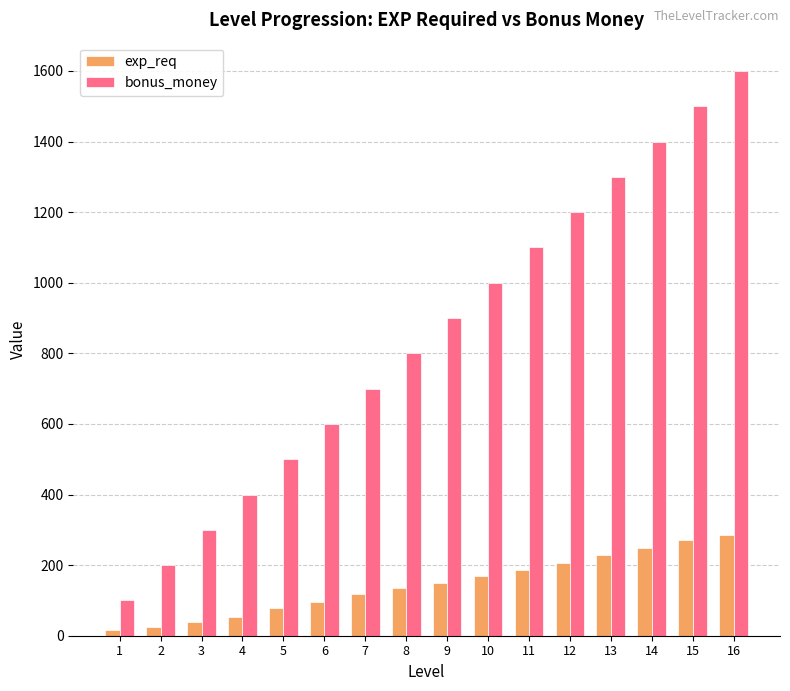

Reading right to left, what are all the values shown in this chart?

exp_req: 16=285	15=270	14=249	13=228	12=207	11=186	10=168	9=150	8=135	7=117	6=96	5=78	4=54	3=39	2=24	1=15
bonus_money: 16=1600	15=1500	14=1400	13=1300	12=1200	11=1100	10=1000	9=900	8=800	7=700	6=600	5=500	4=400	3=300	2=200	1=100